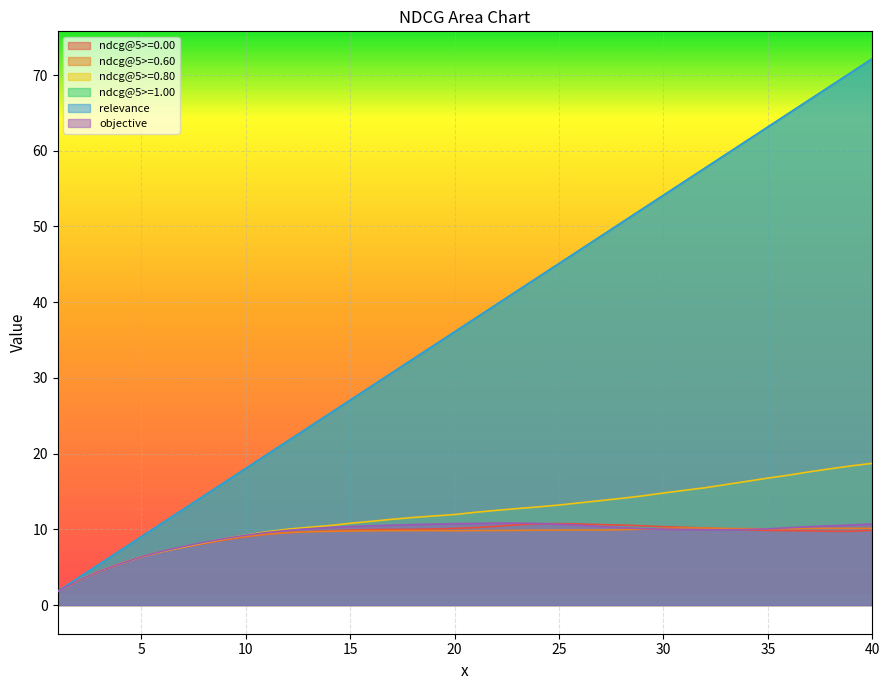

What value does the relevance series have at 8?

14.4